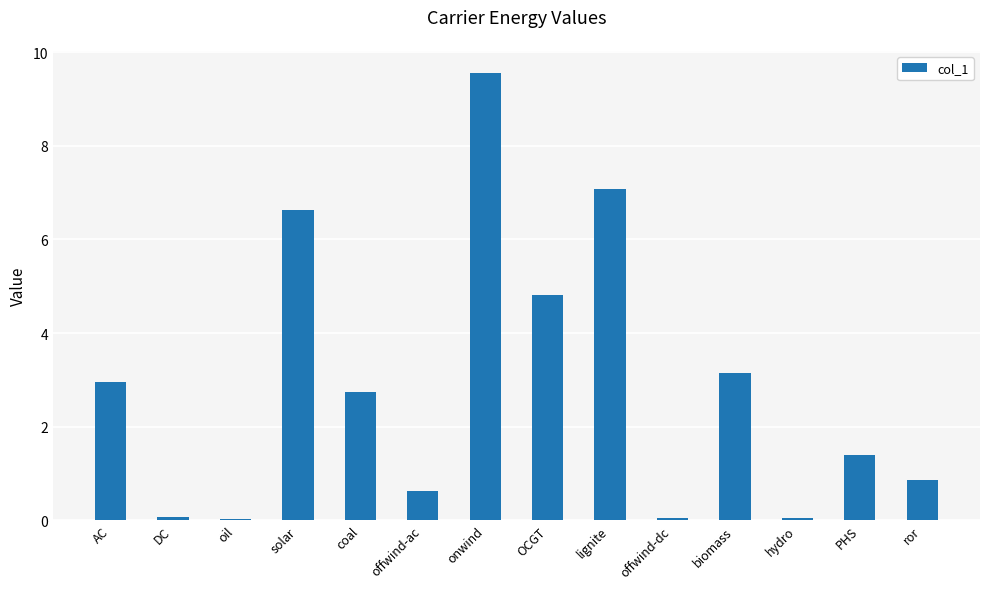

How many categories are shown in the chart?

14